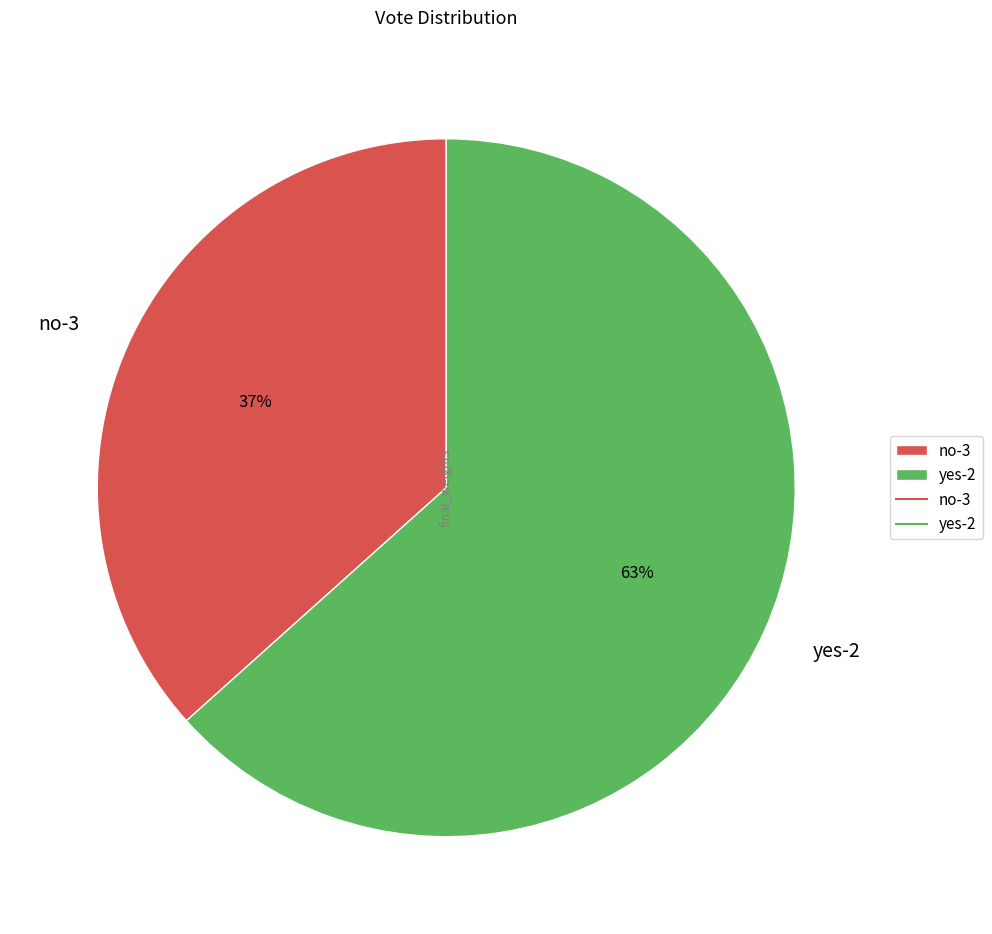

Which category has the smallest portion of the pie?

no-3